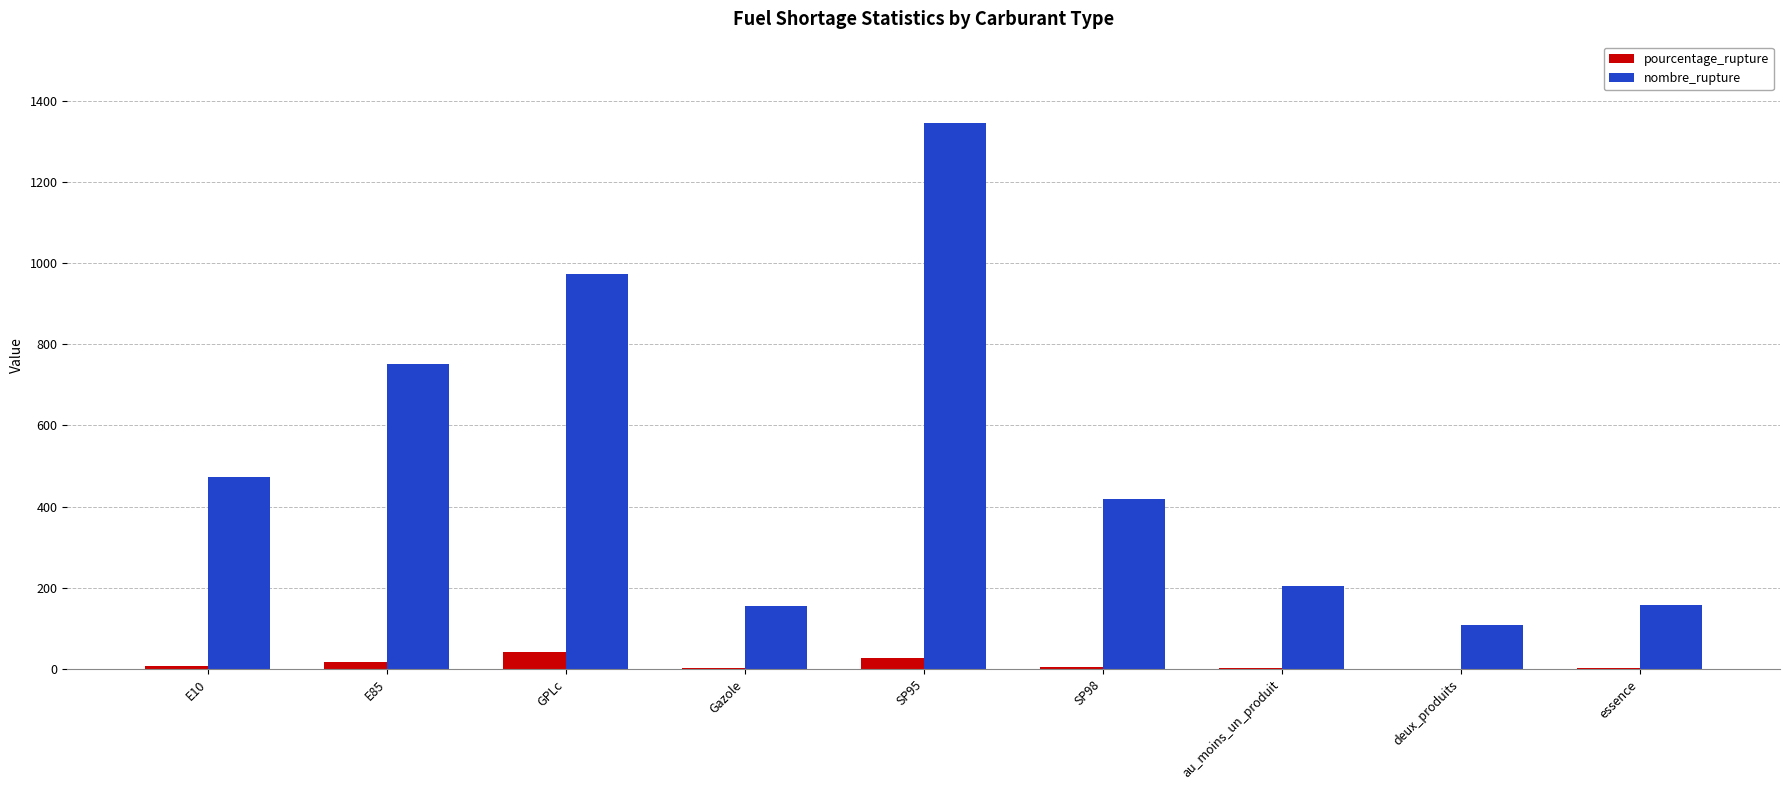

What is the difference between the pourcentage_rupture values at deux_produits and au_moins_un_produit?

1.0